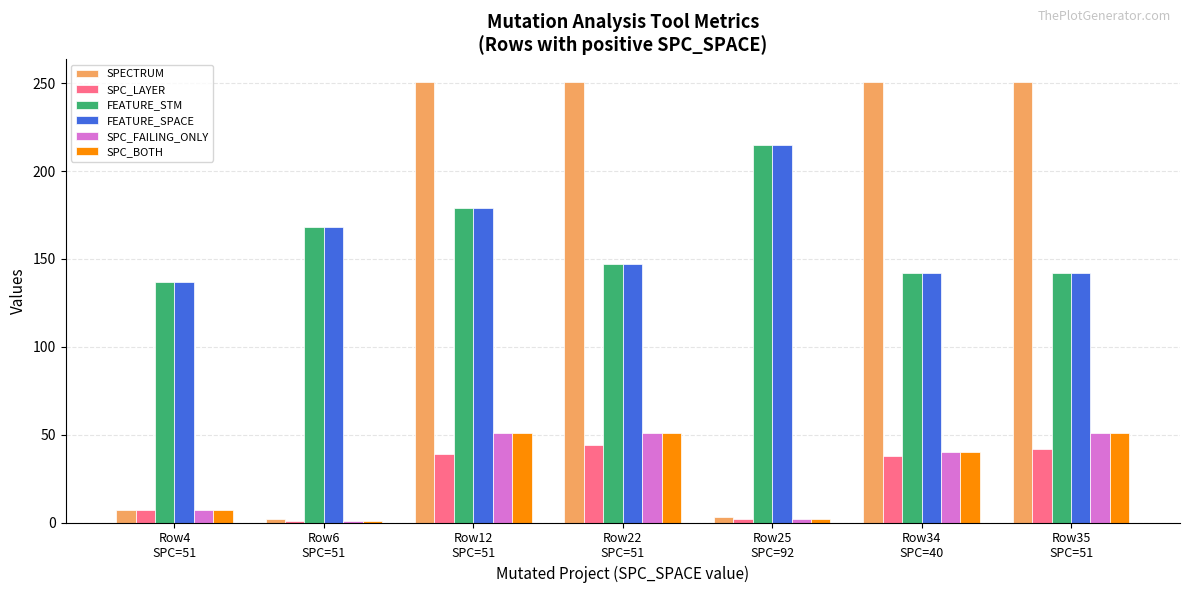

How many distinct data groups are displayed?

6